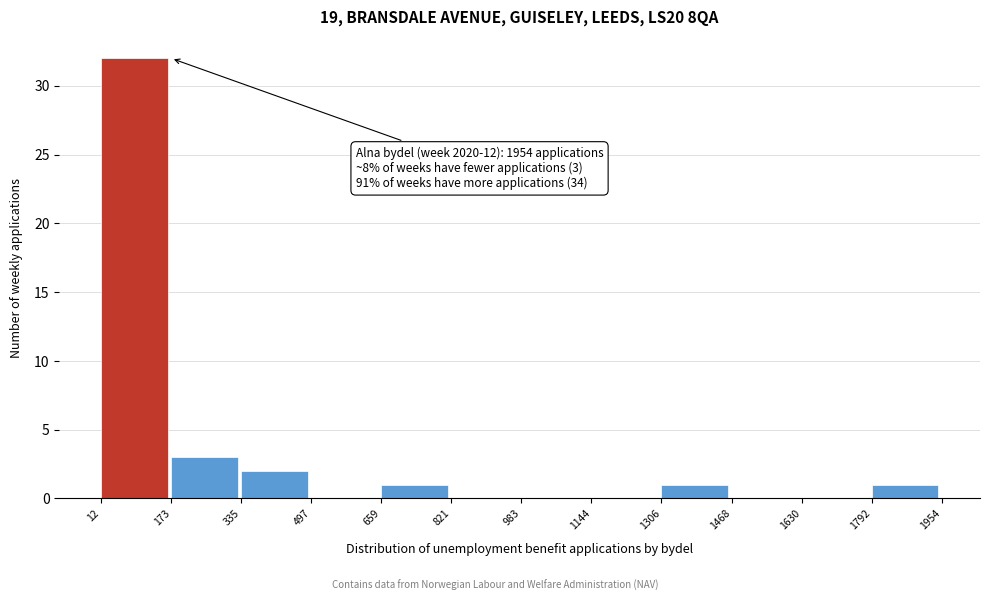

Which range on the x-axis has the tallest bar?

12 to 173